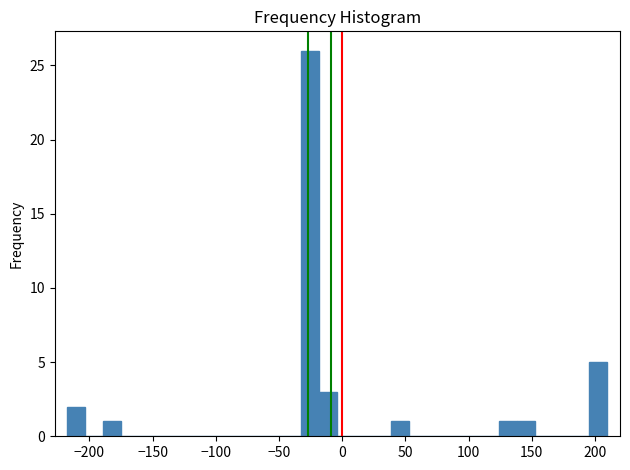

Read against the x-axis, roughly where is the centre of the tallest bar?

-25